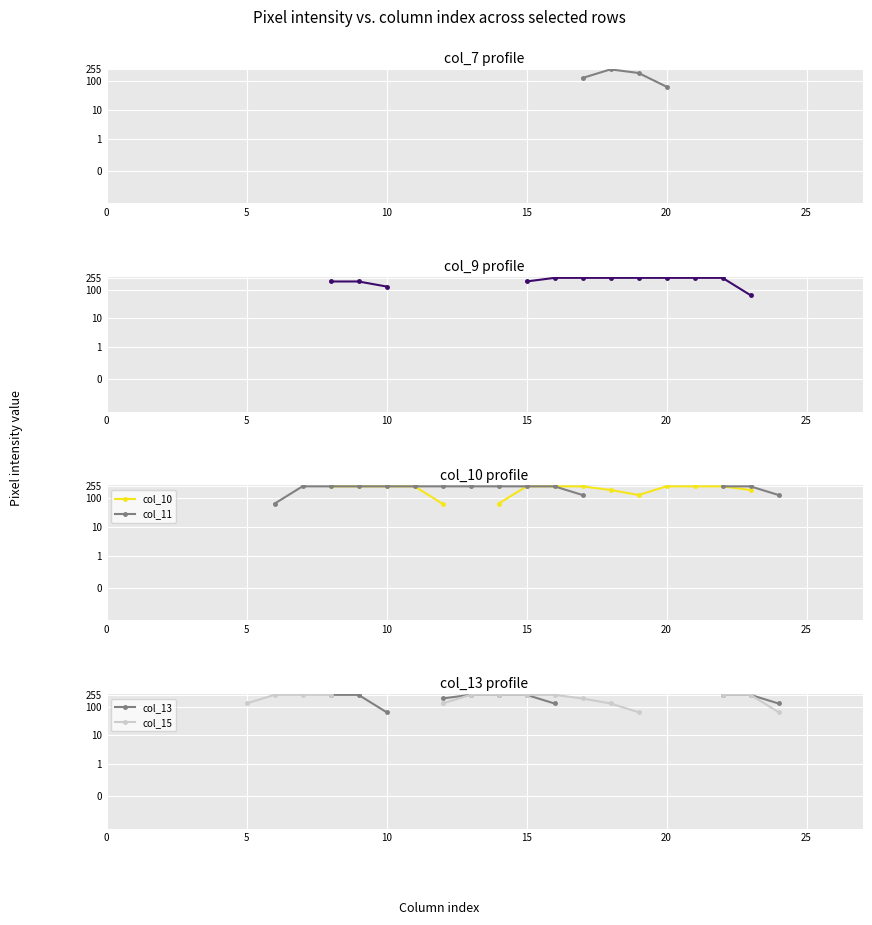

Count the number of categories in the chart.

28